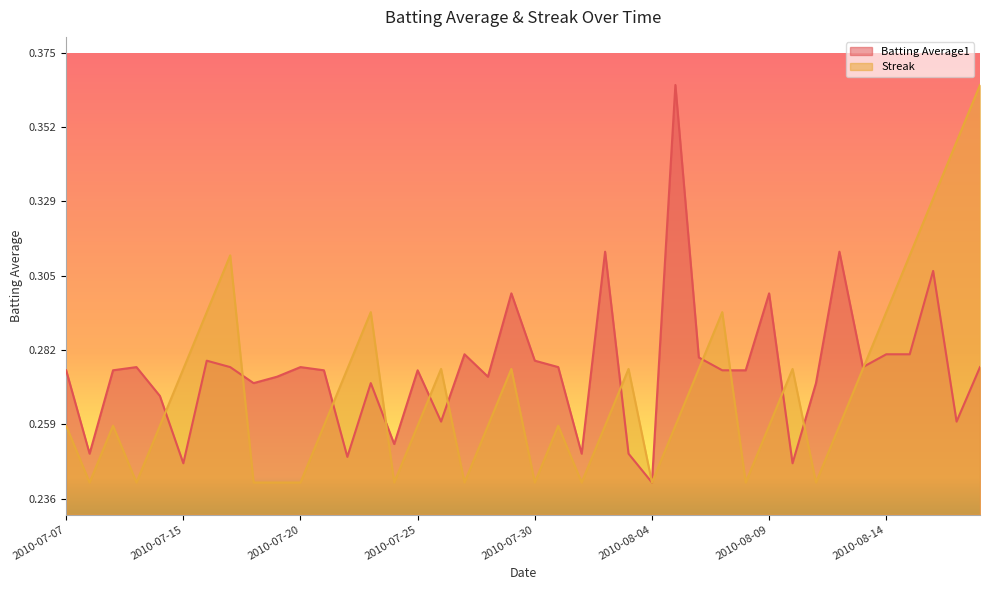

At which category is the sum across all series the highest?

2010-08-18